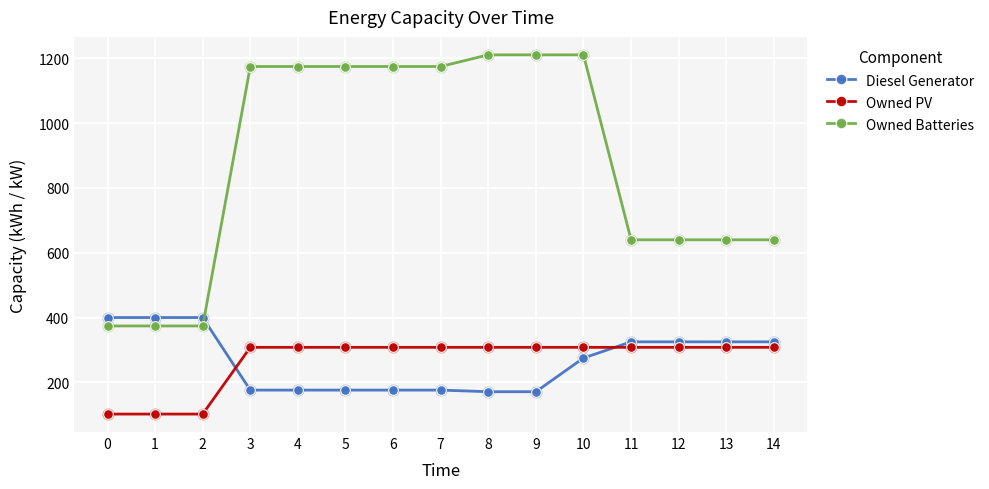

At which category is the sum across all series the highest?

10